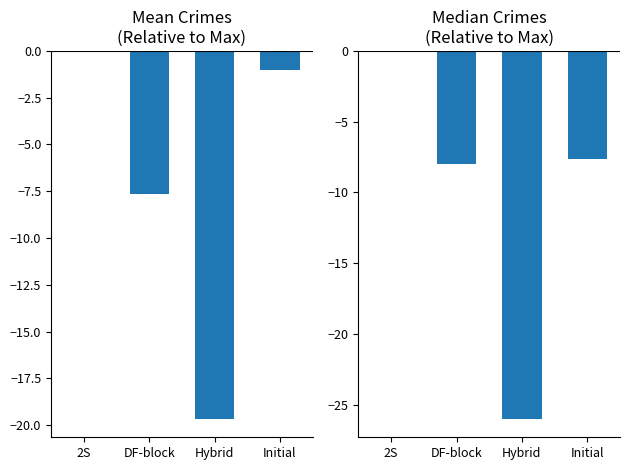

How many data points in Mean 2019-2023 are above -7?

1